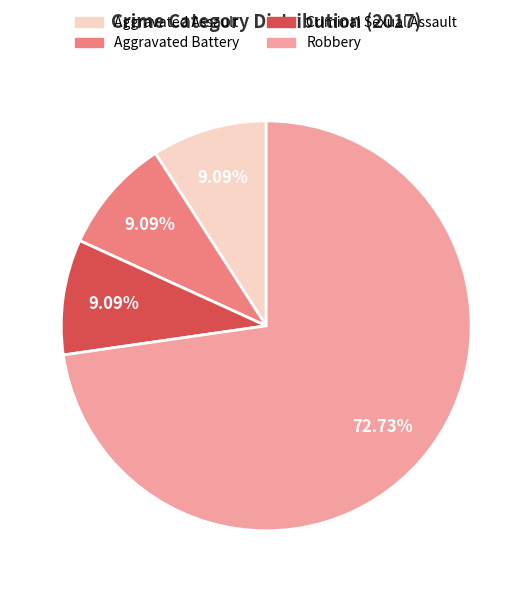

Which slice is the largest?

Robbery